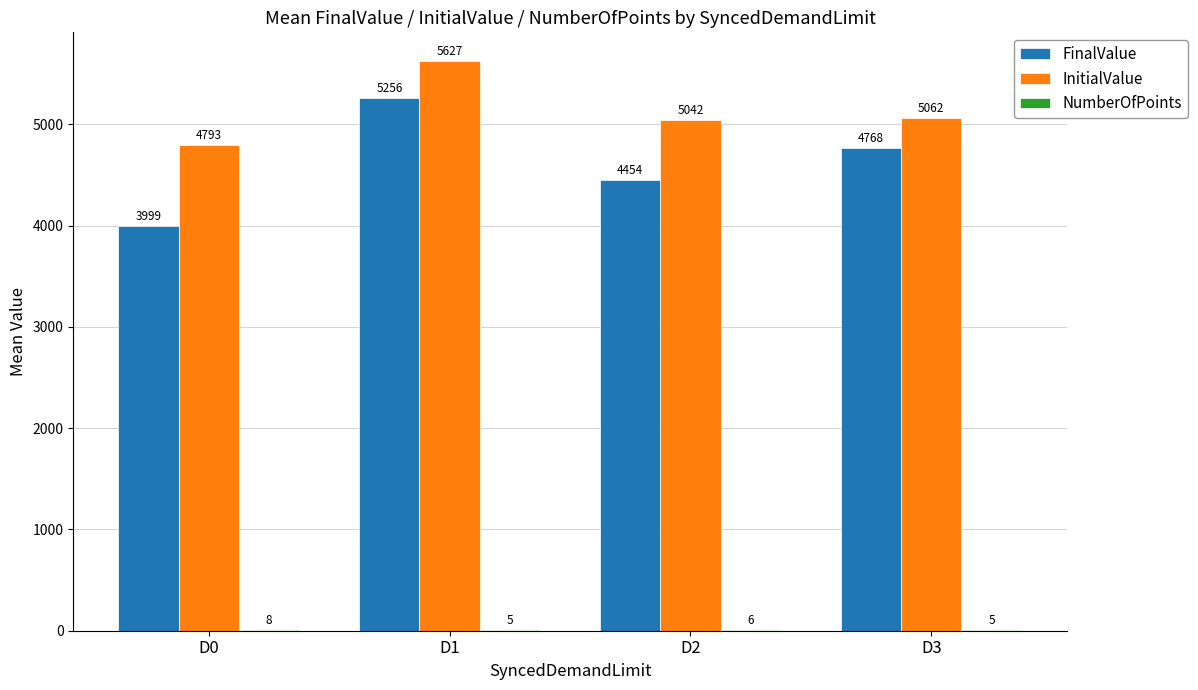

At which category is the sum across all series the highest?

D1